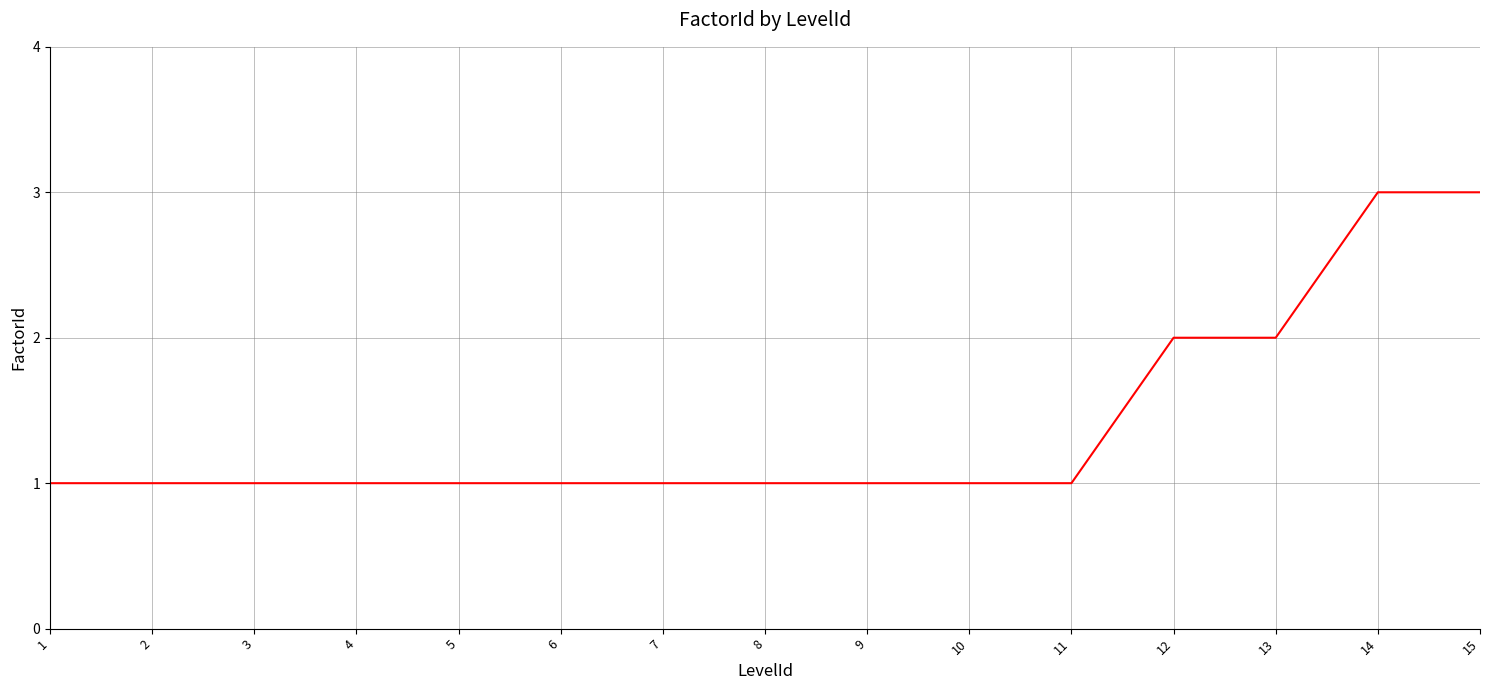

Reading left to right, what are all the values shown in this chart?

1	1	1	1	1	1	1	1	1	1	1	2	2	3	3